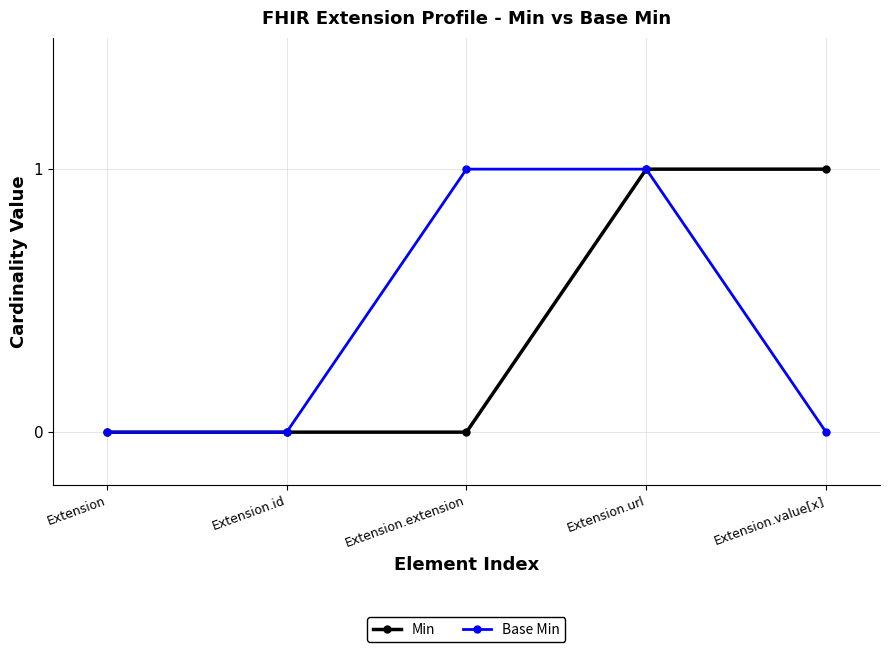

What are all the series names shown in the legend?

Min, Base Min